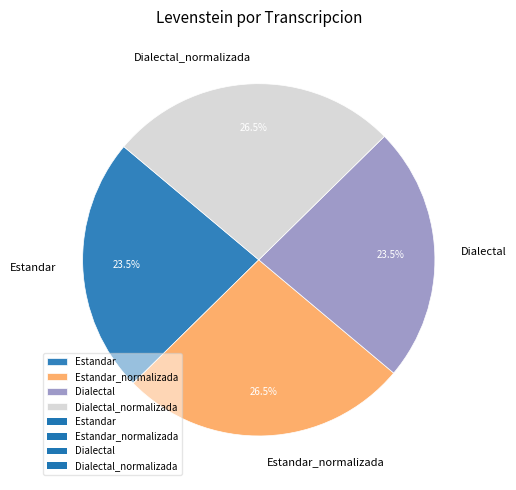

What is the total percentage of Estandar_normalizada and Dialectal?

50.0%